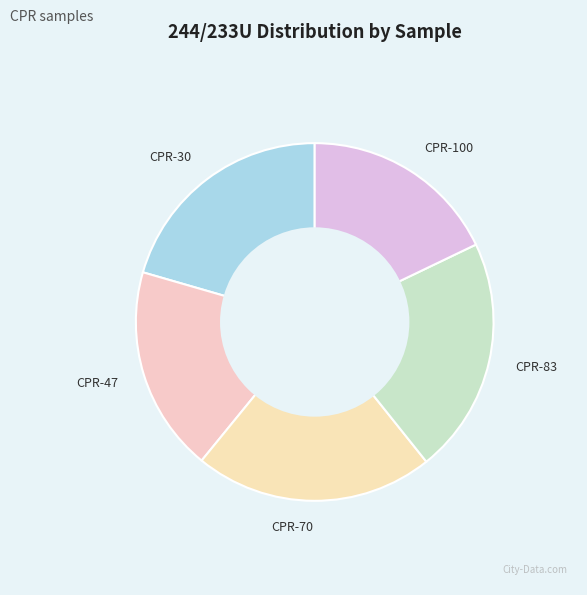

Combined, do CPR-83 and CPR-70 account for over 50%?

No